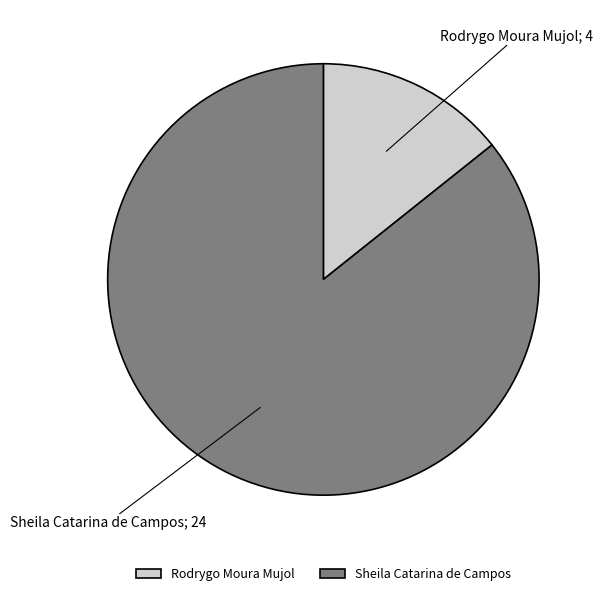

Count the number of slices in the pie.

2